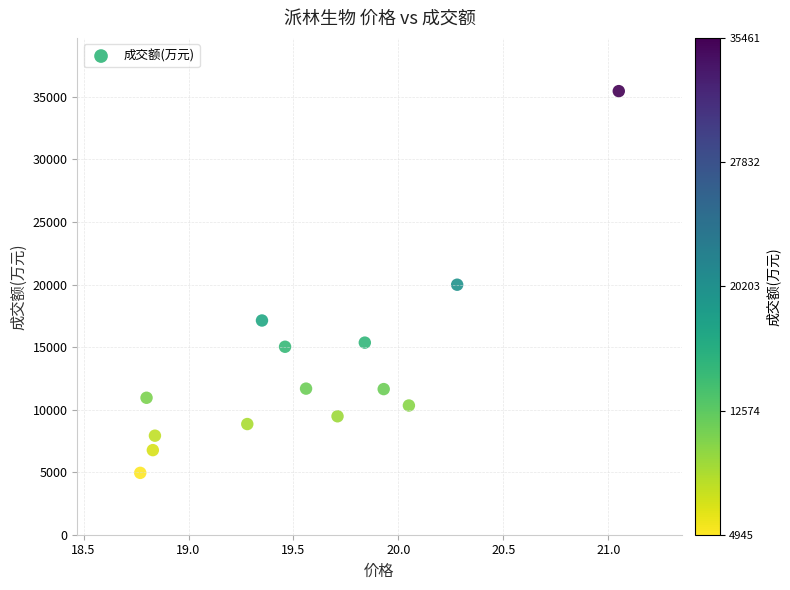

What is the range of Y values (max minus min)?

30516